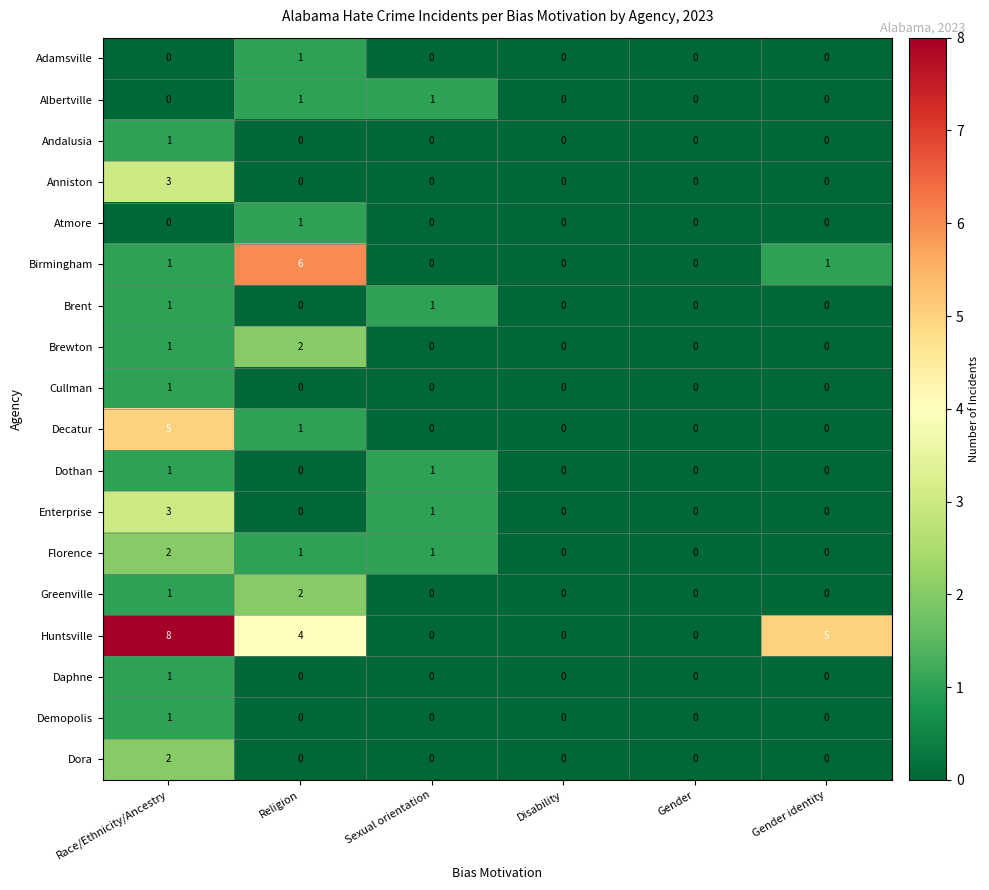

At which category is the sum across all series the highest?

Race/Ethnicity/Ancestry